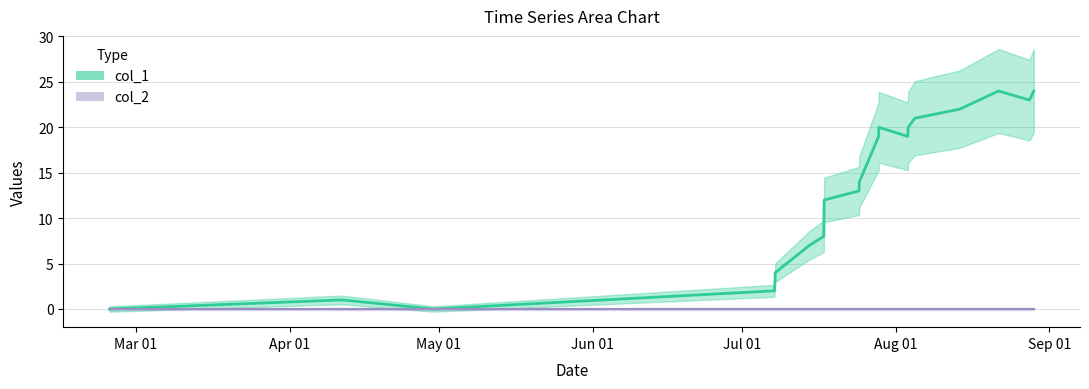

What is the greatest value displayed?

24